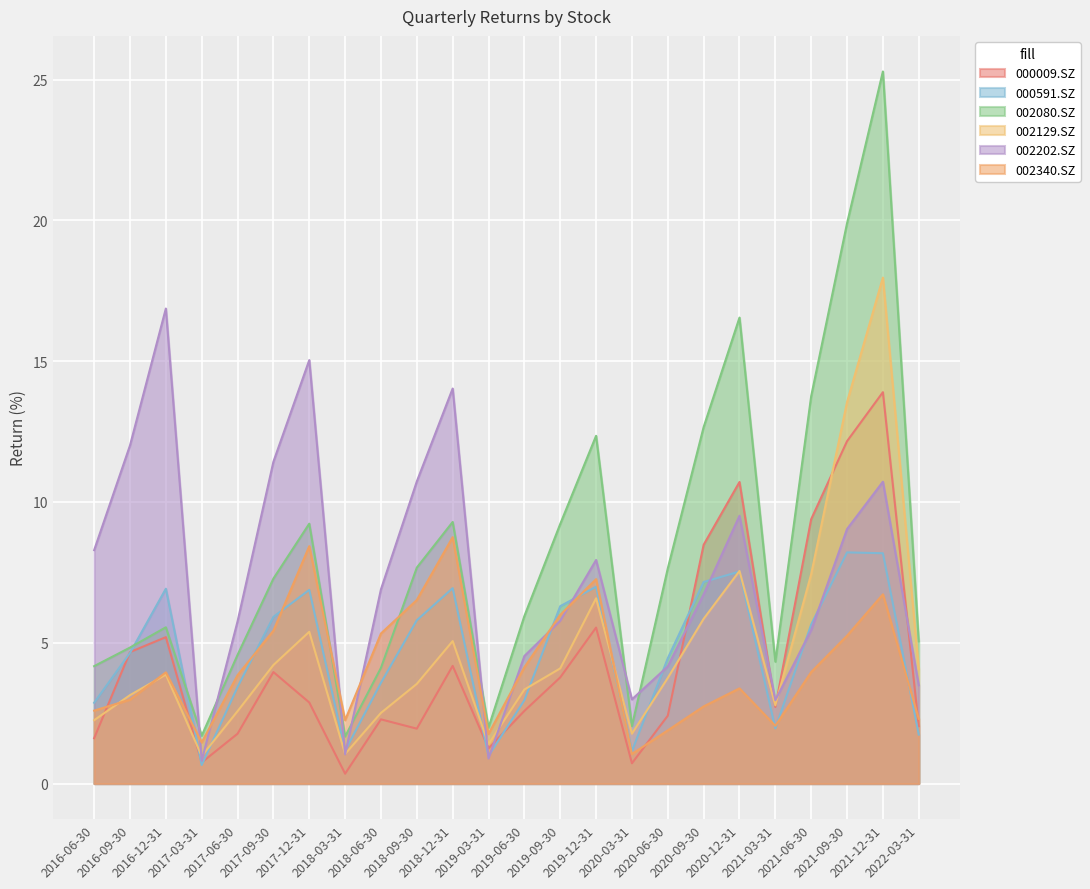

After their last crossing, which series has the higher values: 002202.SZ or 000009.SZ?

002202.SZ